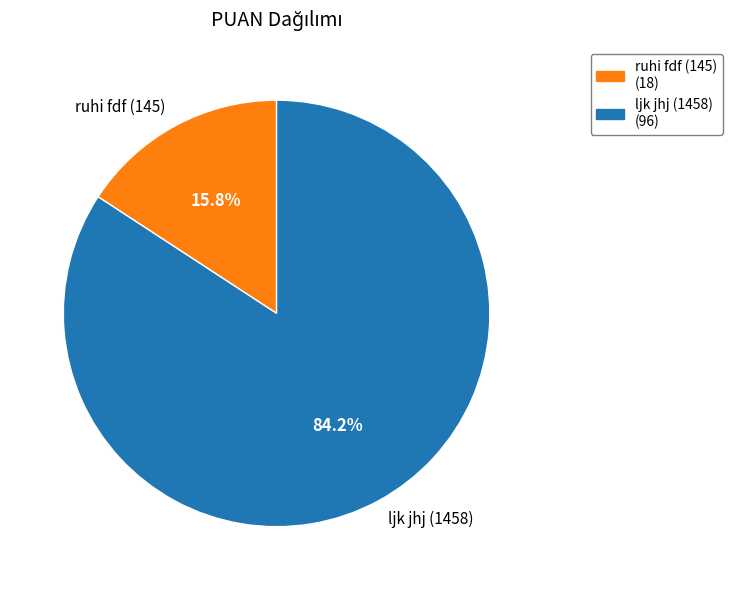

Between ljk jhj (1458) and ruhi fdf (145), which is larger?

ljk jhj (1458)